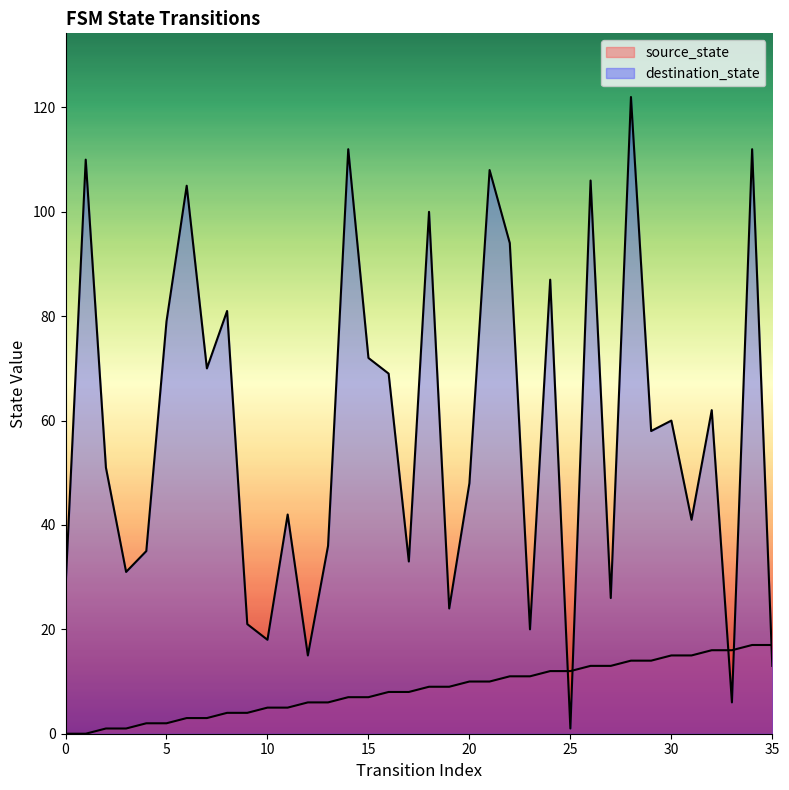

Reading left to right, what are all the values shown in this chart?

source_state: 0=0	1=0	2=1	3=1	4=2	5=2	6=3	7=3	8=4	9=4	10=5	11=5	12=6	13=6	14=7	15=7	16=8	17=8	18=9	19=9	20=10	21=10	22=11	23=11	24=12	25=12	26=13	27=13	28=14	29=14	30=15	31=15	32=16	33=16	34=17	35=17
destination_state: 0=28	1=110	2=51	3=31	4=35	5=79	6=105	7=70	8=81	9=21	10=18	11=42	12=15	13=36	14=112	15=72	16=69	17=33	18=100	19=24	20=48	21=108	22=94	23=20	24=87	25=1	26=106	27=26	28=122	29=58	30=60	31=41	32=62	33=6	34=112	35=13